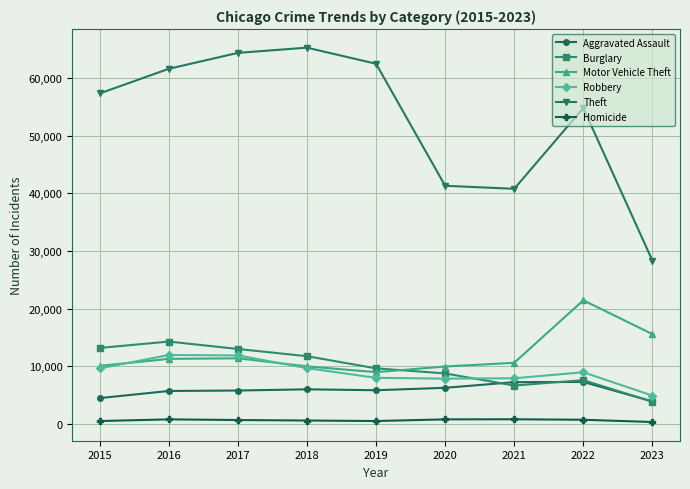

In Aggravated Assault, how many points are higher than both neighbors (excluding endpoints)?

2